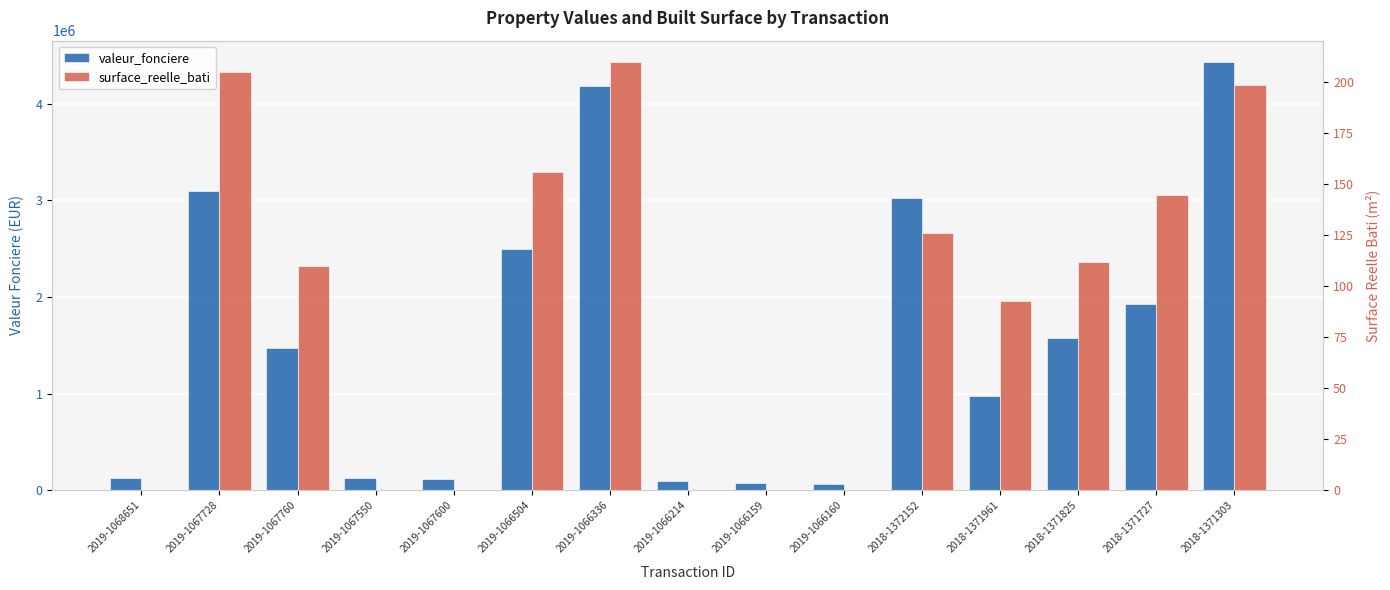

At which label is surface_reelle_bati closest to 105?

2019-1067760